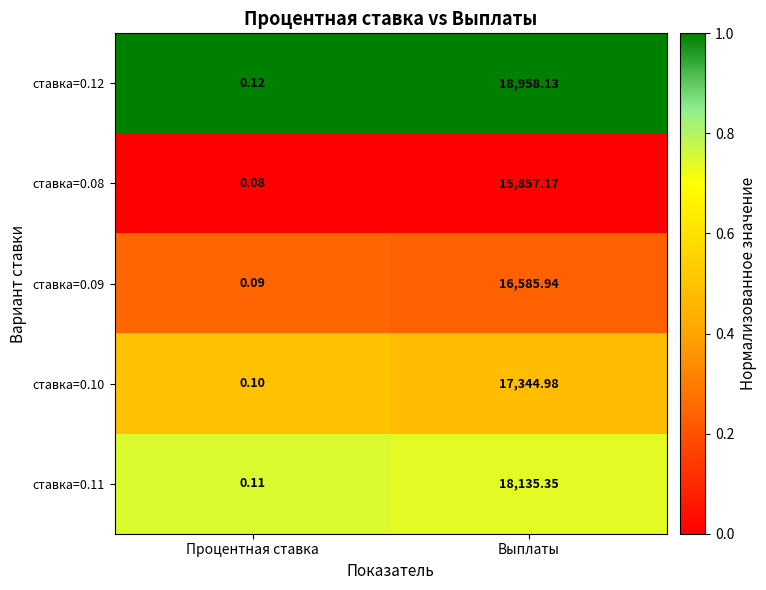

Which series has the largest range (max minus min)?

ставка=0.12